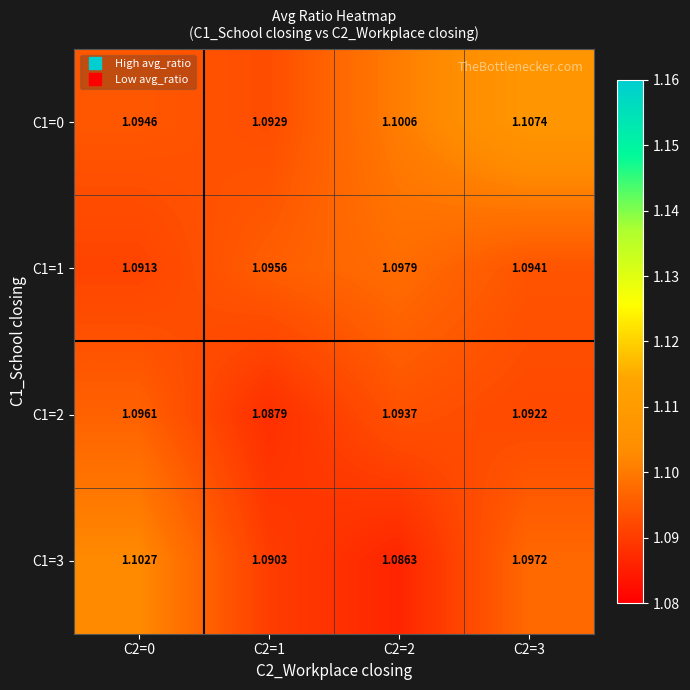

At how many categories does at least one series exceed 1?

4